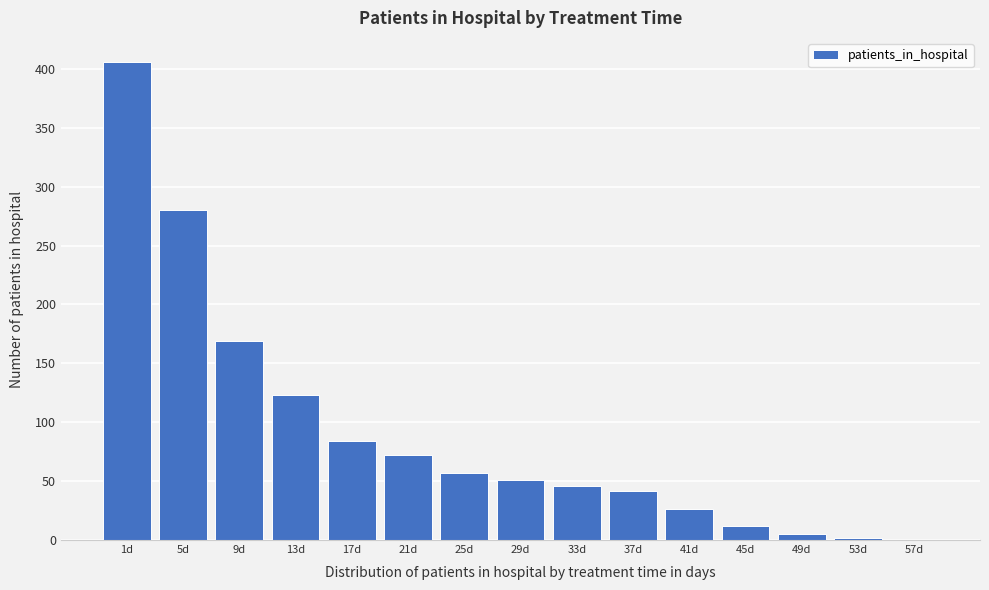

Reading right to left, list all the values displayed in this chart.

57d=0	53d=2	49d=5	45d=12	41d=26	37d=42	33d=46	29d=51	25d=57	21d=72	17d=84	13d=123	9d=169	5d=280	1d=406